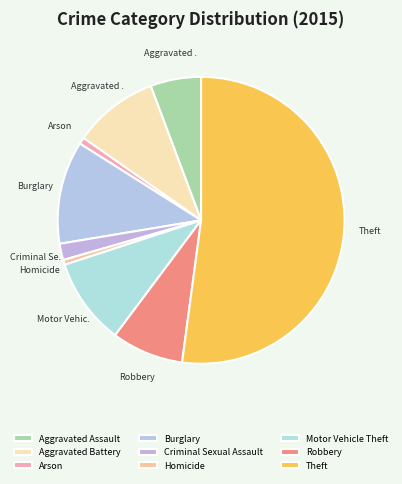

Which has a higher value, Robbery or Criminal Sexual Assault?

Robbery